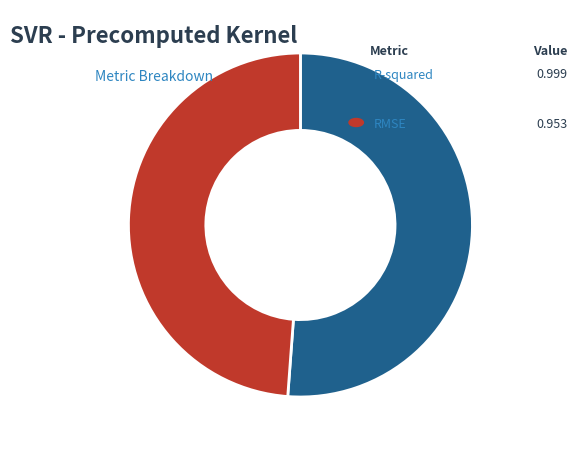

Is there a majority slice in this chart?

Yes